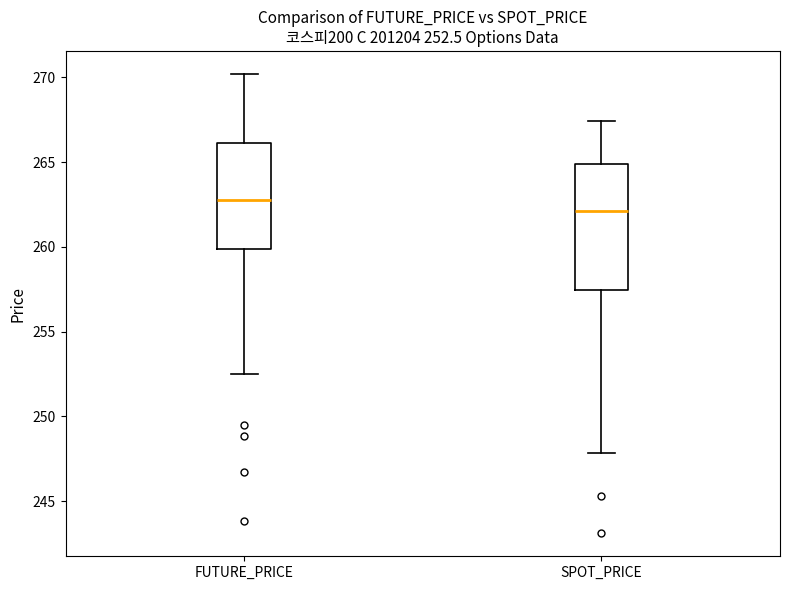

Which box is the tallest, from its lower edge to its upper edge?

SPOT_PRICE